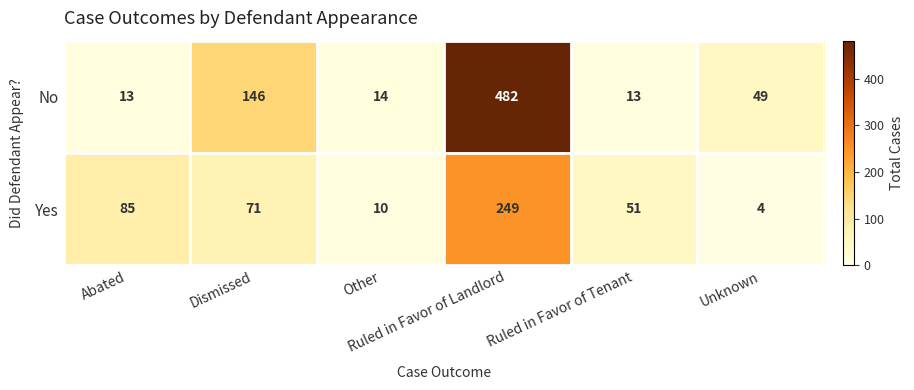

What is the lowest value of the Yes series?

4